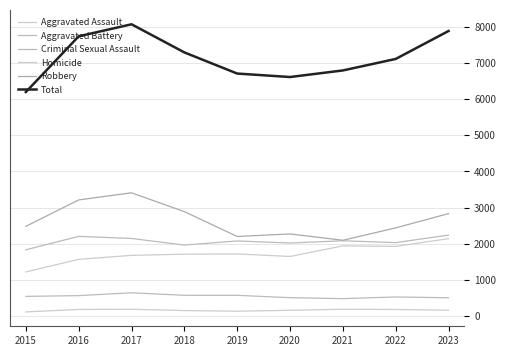

True or false: Robbery has a value of 1845 at 2017.

False